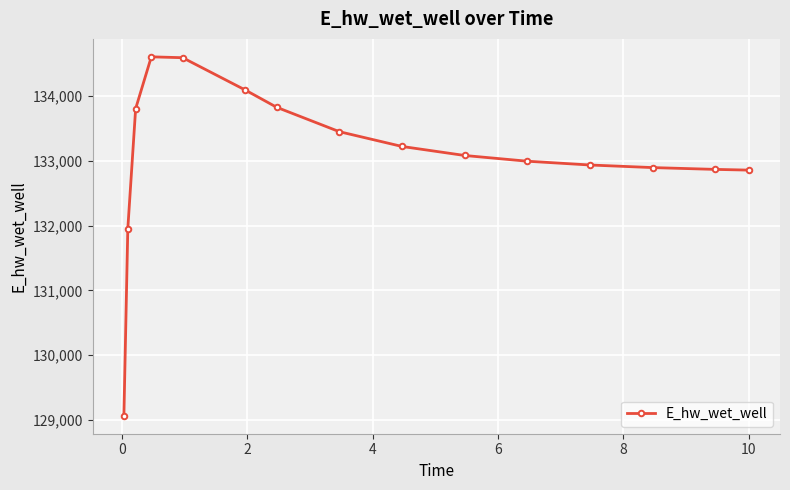

What is the minimum value shown in the chart?

129063.3